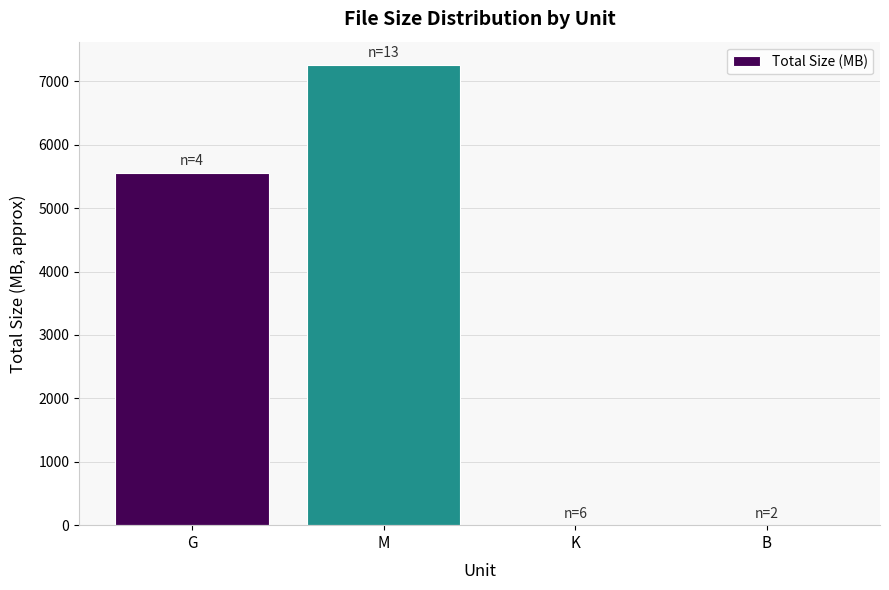

At which label does the data first exceed 5560?

G